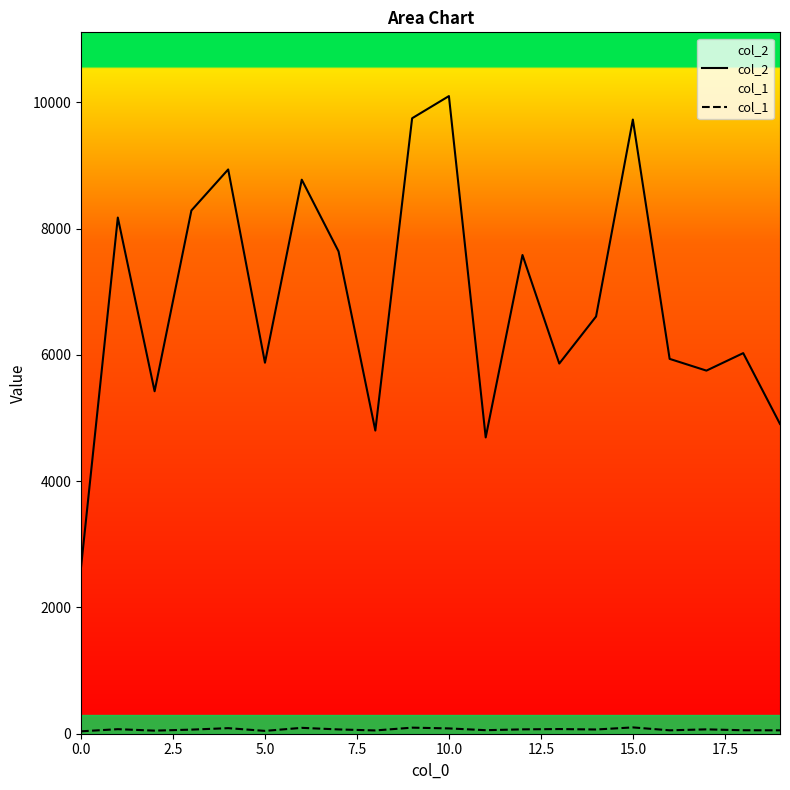

What is the sum of all col_2 values?

137494